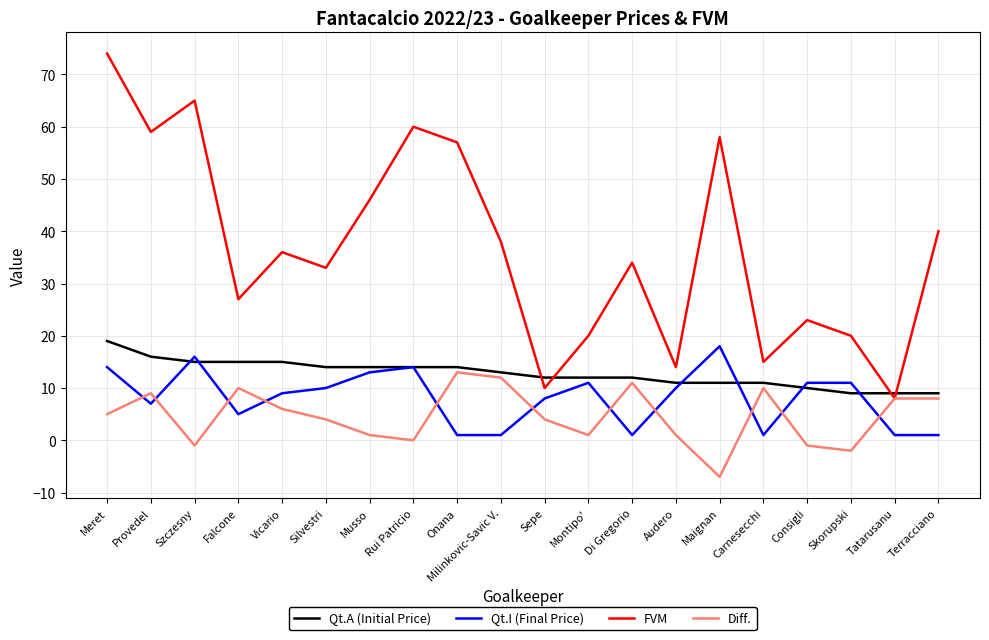

What value does the Qt.A (Initial Price) series have at Szczesny?

15